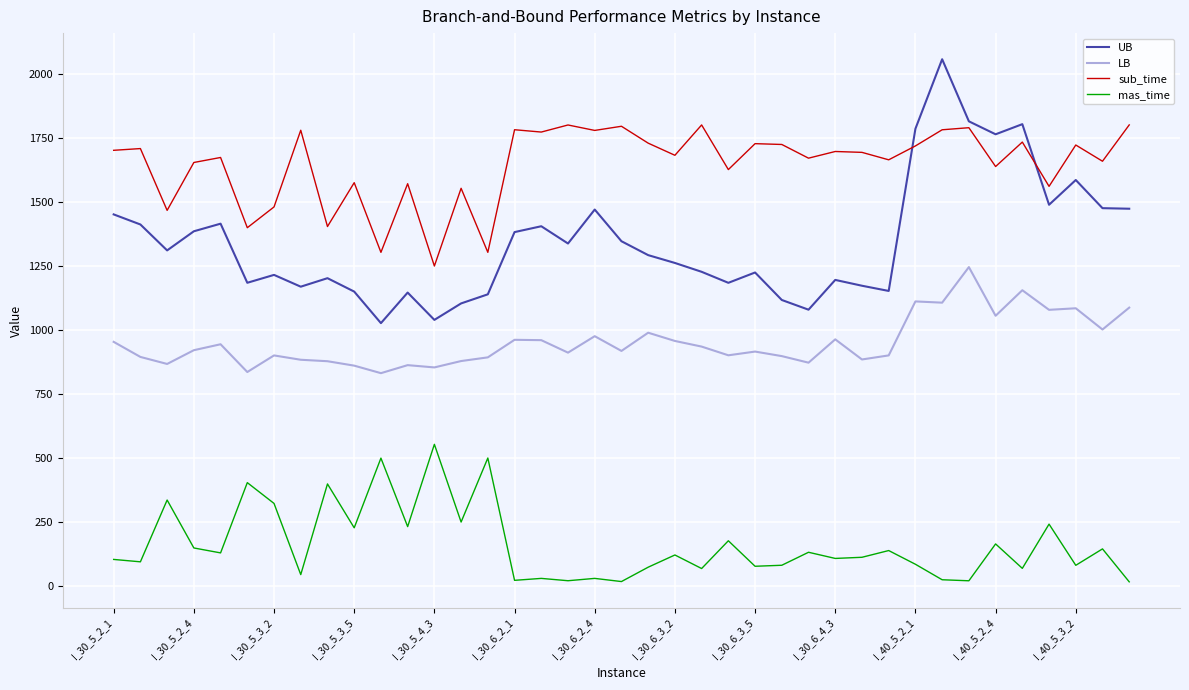

Which series has the widest spread of values?

UB